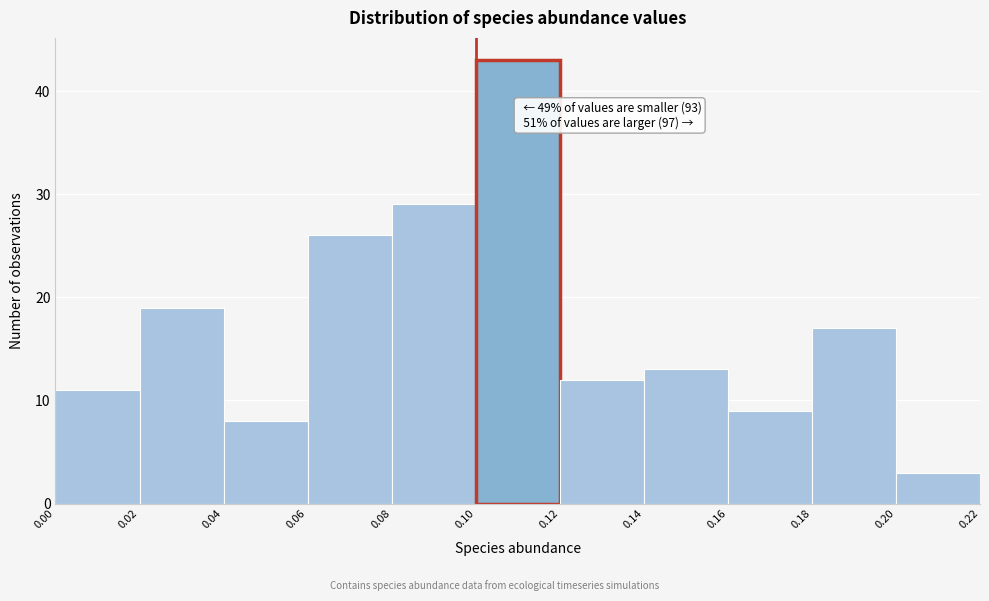

Which range on the x-axis has the tallest bar?

0.10 to 0.12